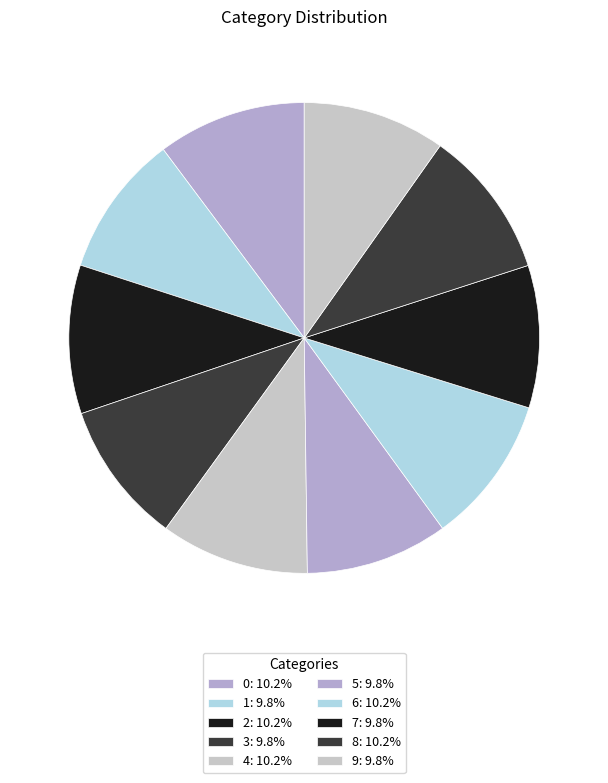

What percentage is NOT represented by 8?

89.8%